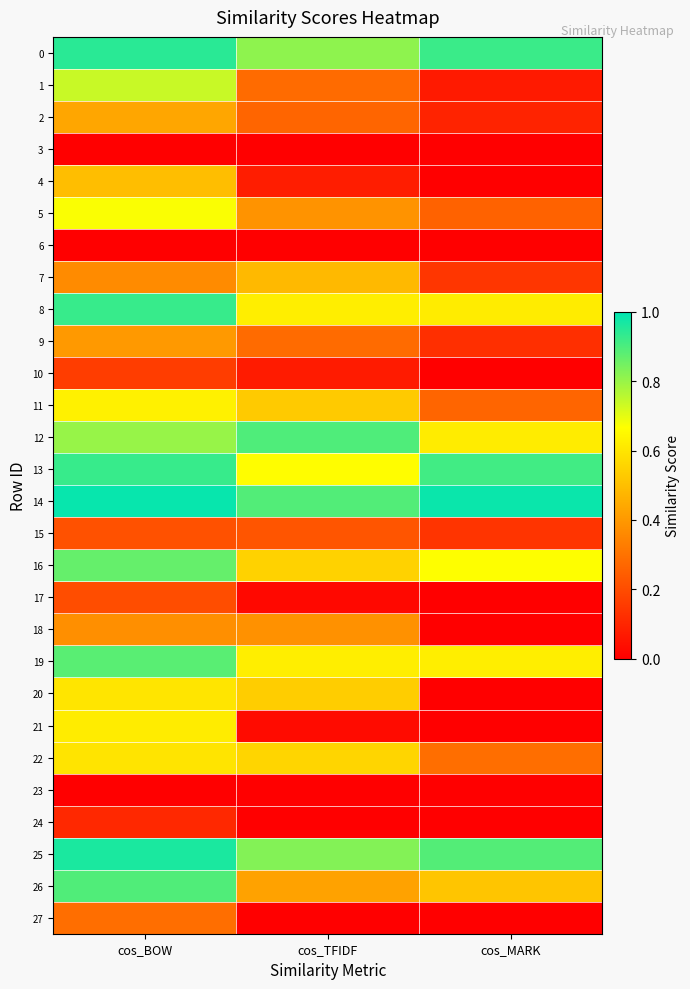

Which series has the largest range (max minus min)?

1